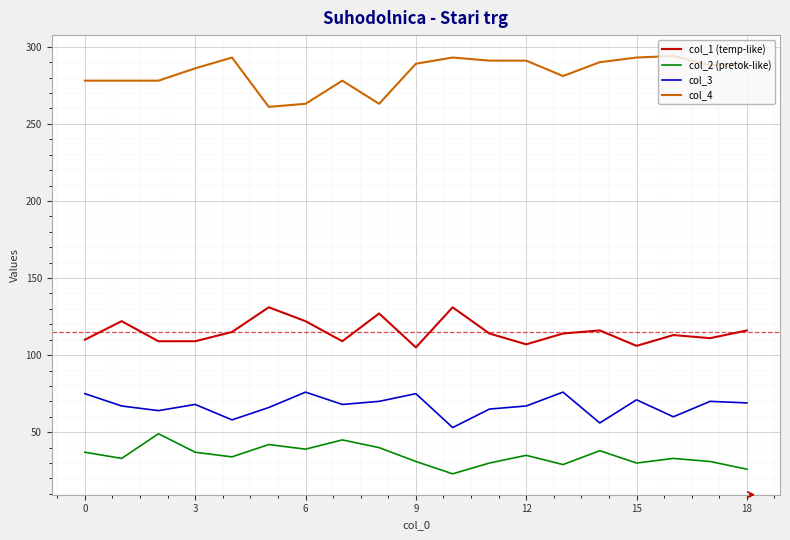

What is the difference between the maximum and minimum values in the col_3 series?

23